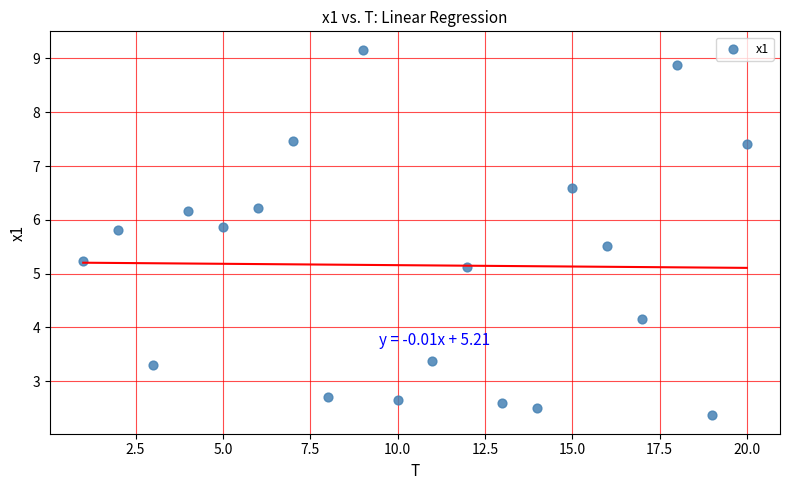

What is the range of X values (max minus min)?

19.0